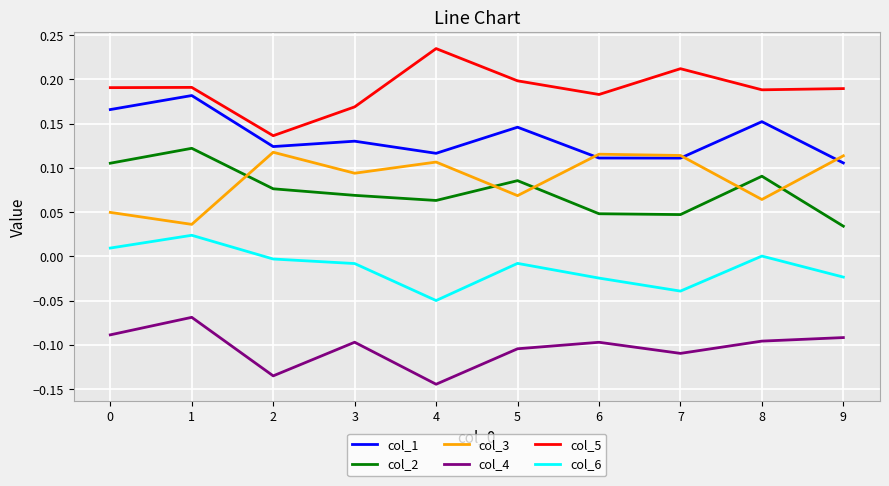

At which category does the chart reach its minimum across all series?

4